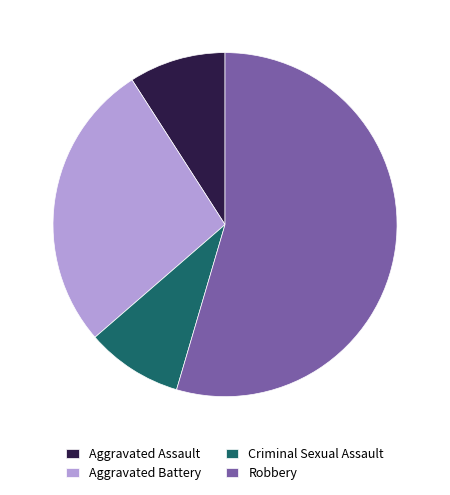

Which category has the biggest portion of the pie?

Robbery